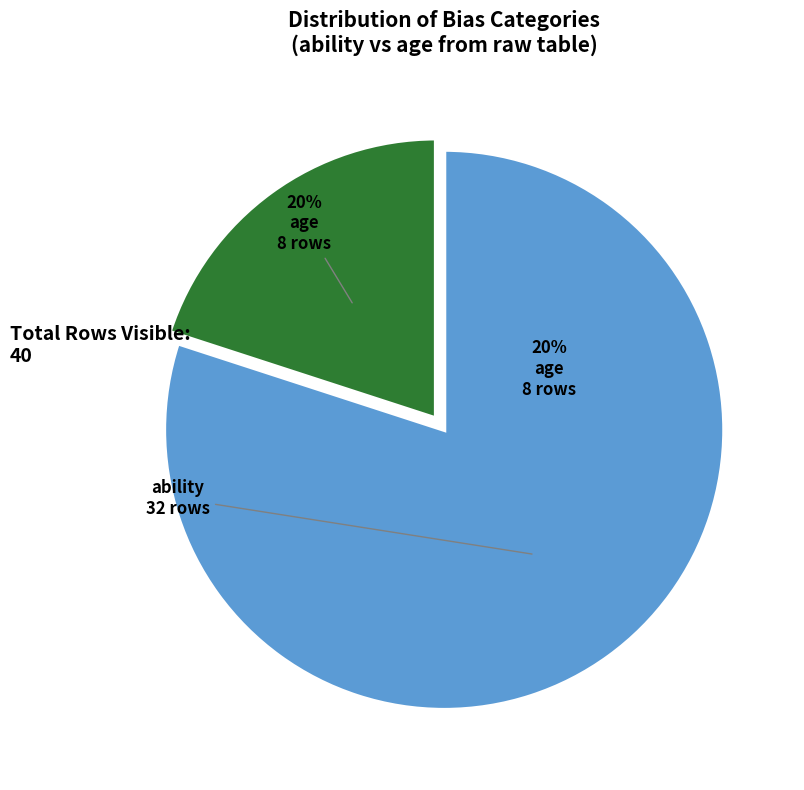

To the nearest percent, what is the average slice percentage?

50%